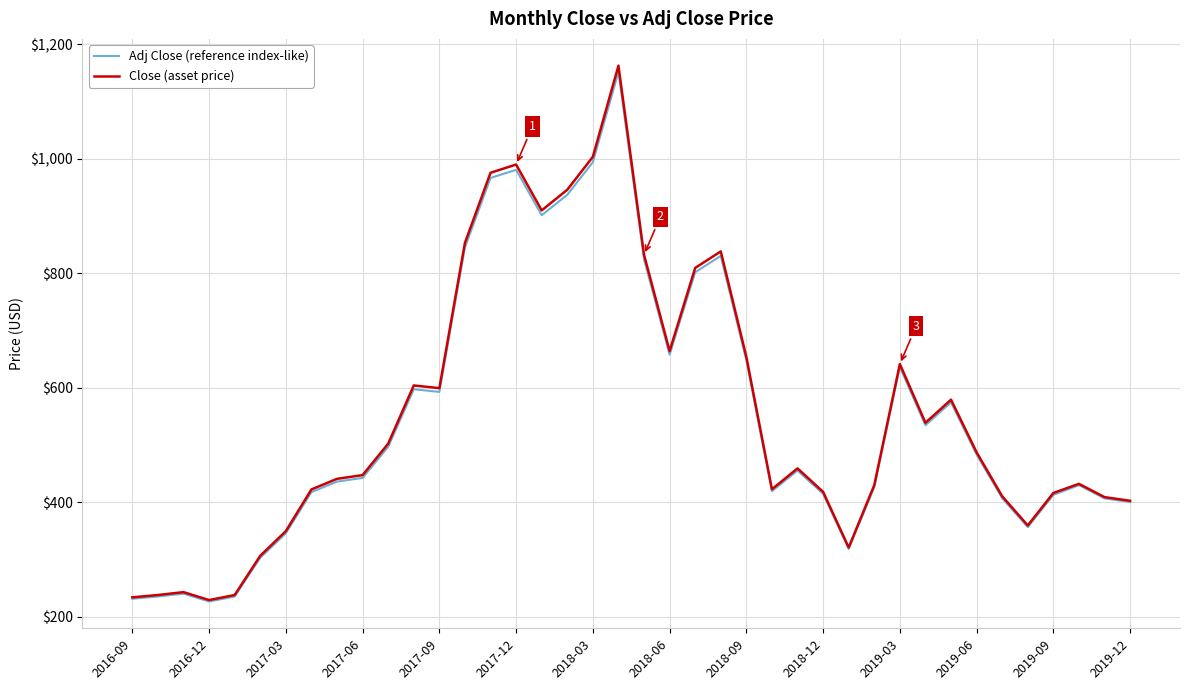

What are all the series names shown in the legend?

Adj Close (reference index-like), Close (asset price)